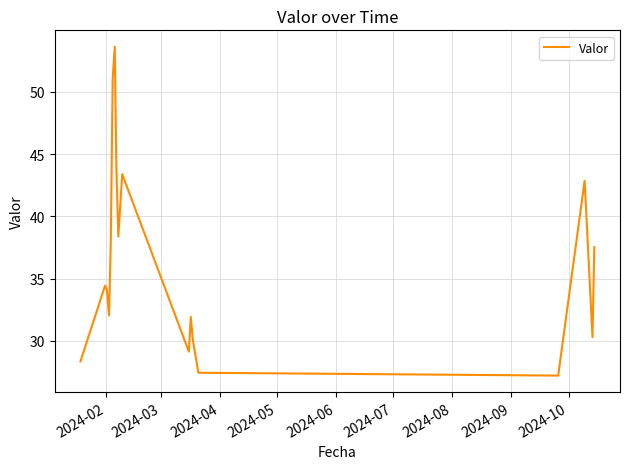

What is the difference between the maximum and minimum values?

26.4